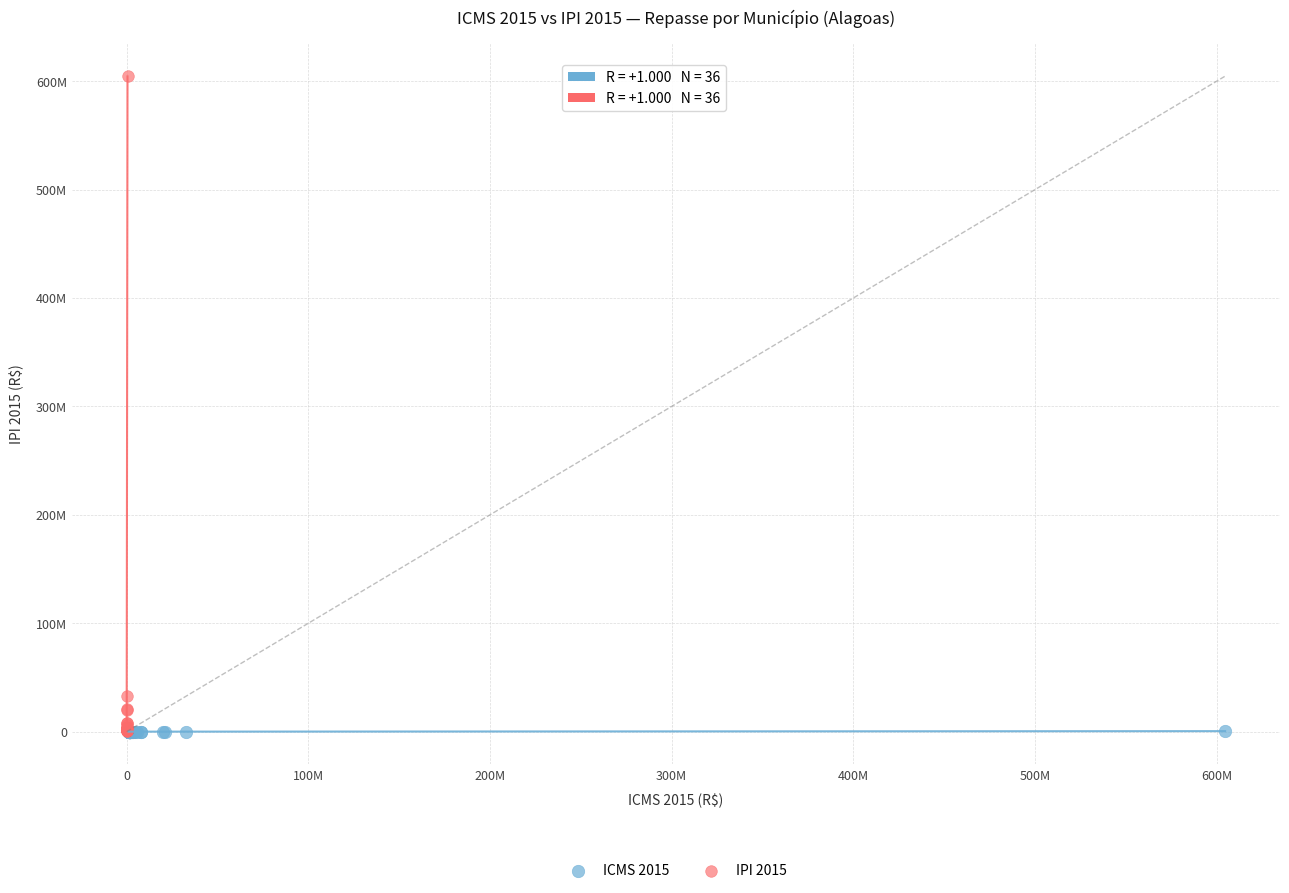

Which series has the largest Y range (max minus min)?

IPI 2015